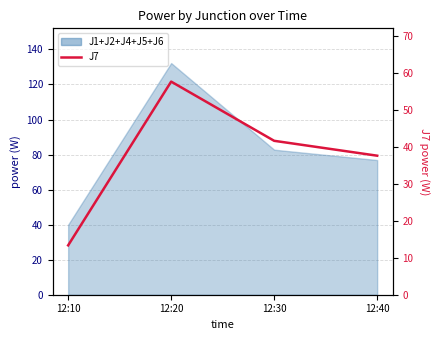

Which category has the highest value across all series?

12:20